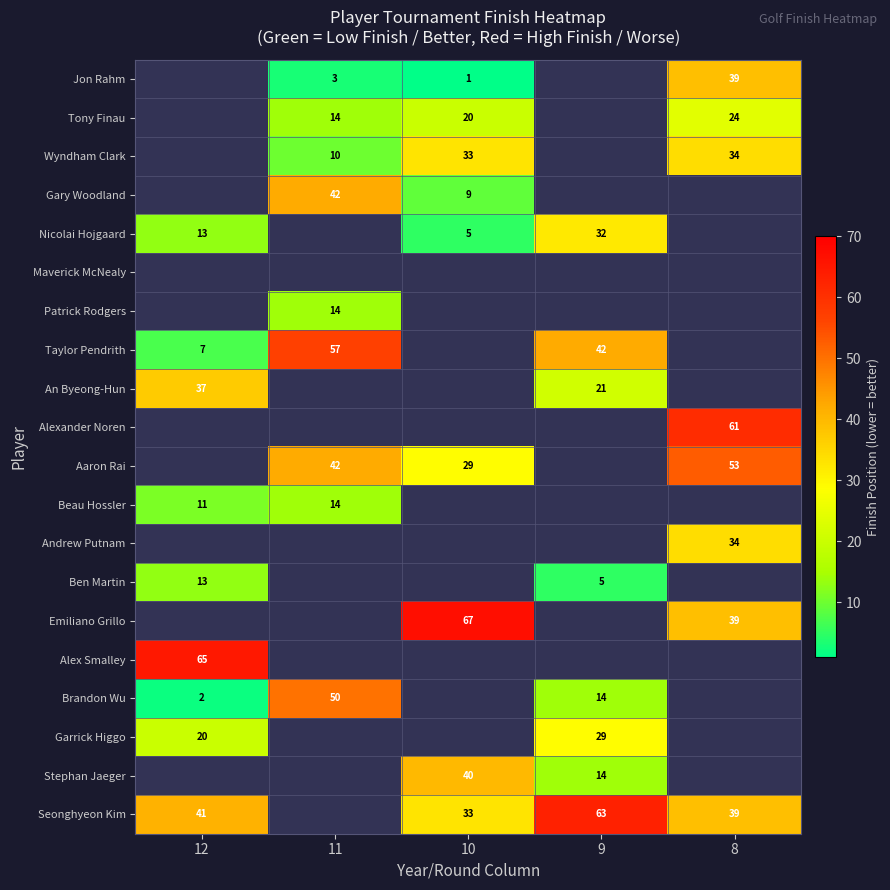

Is it true that Ben Martin equals 13 at 12?

True